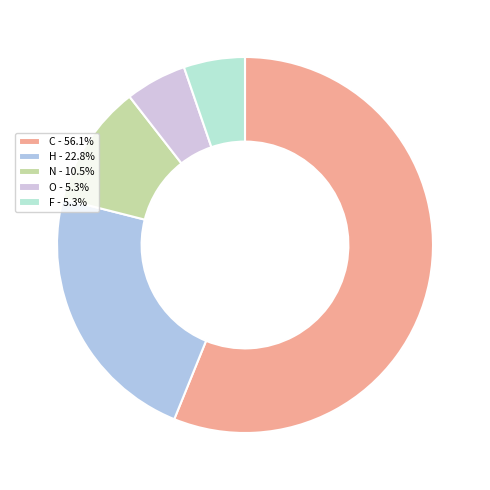

Combined, do F and N account for over 50%?

No